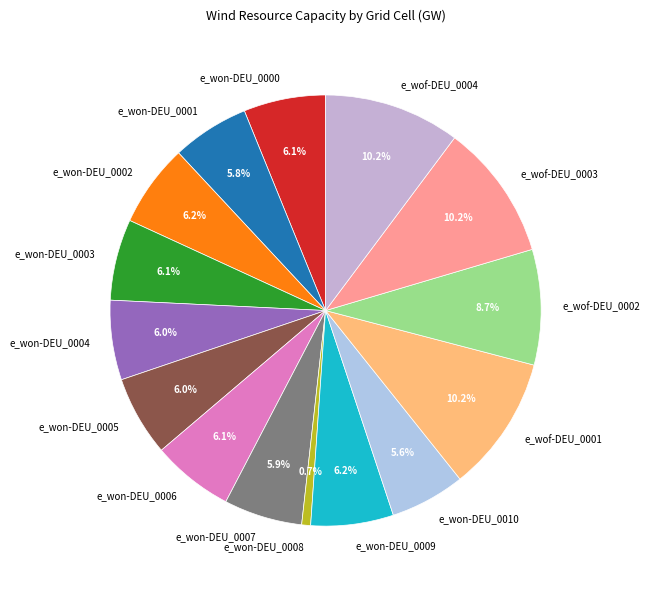

True or false: e_wof-DEU_0004 accounts for 5% of the total.

False